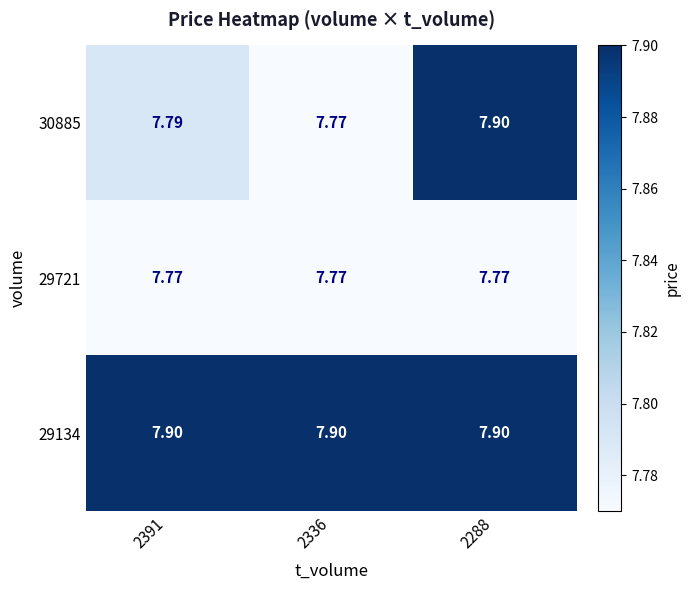

Is the value of 30885 at 2336 greater than the value of 29134 at 2391?

No